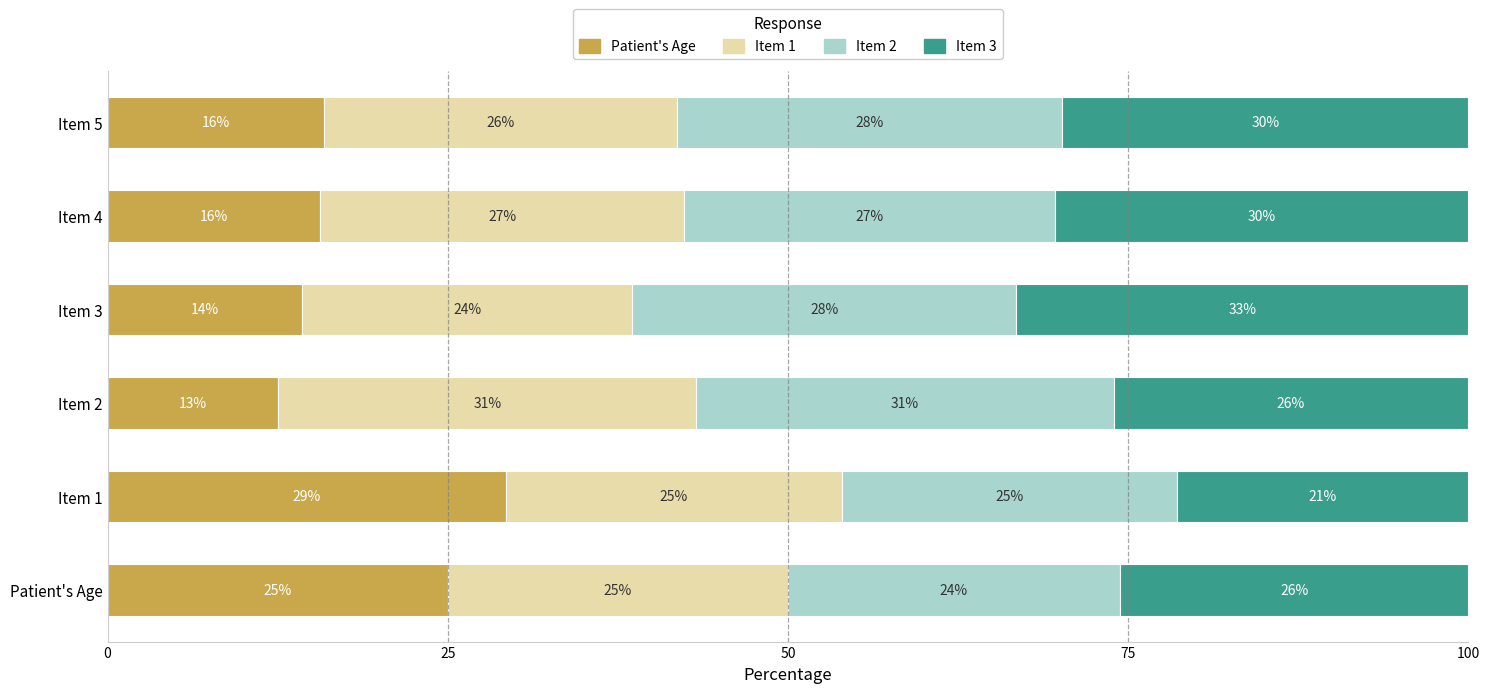

What are all the series names shown in the legend?

Patient's Age, Item 1, Item 2, Item 3